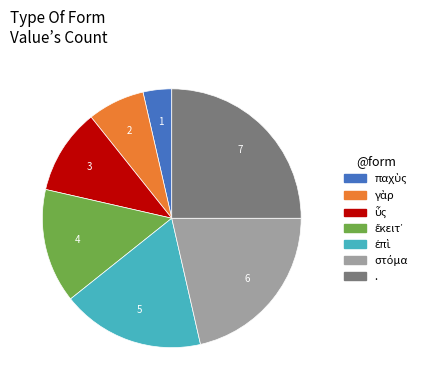

Which category has the biggest portion of the pie?

.